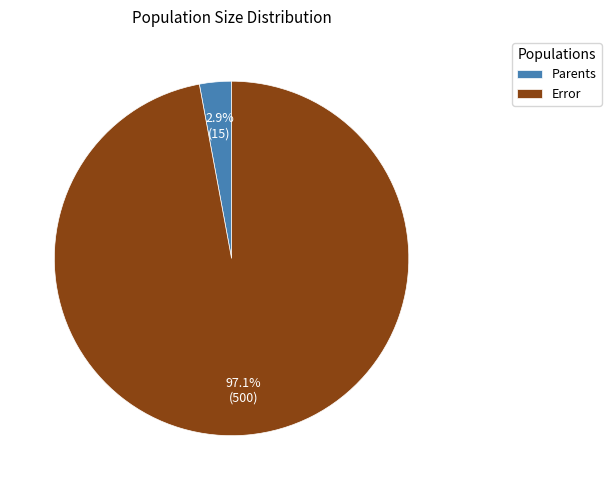

How many slices are in this pie chart?

2